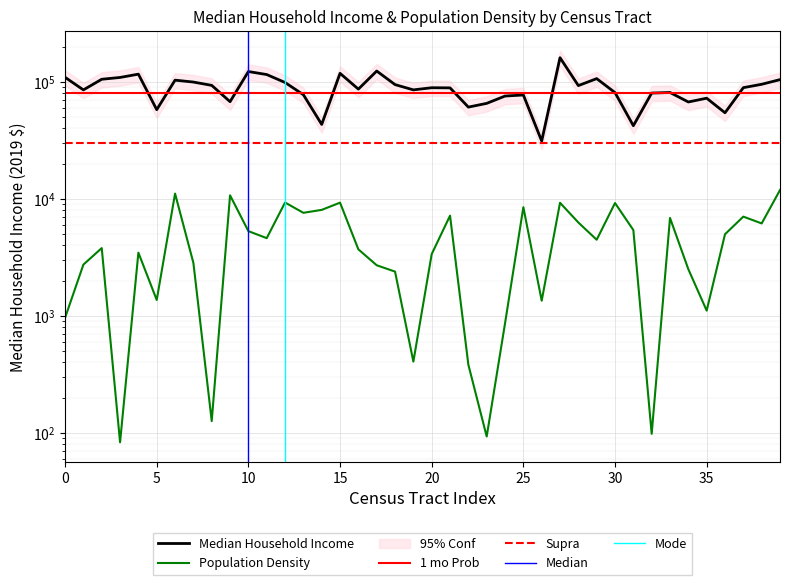

What is the sum of all Population Density values?

187392